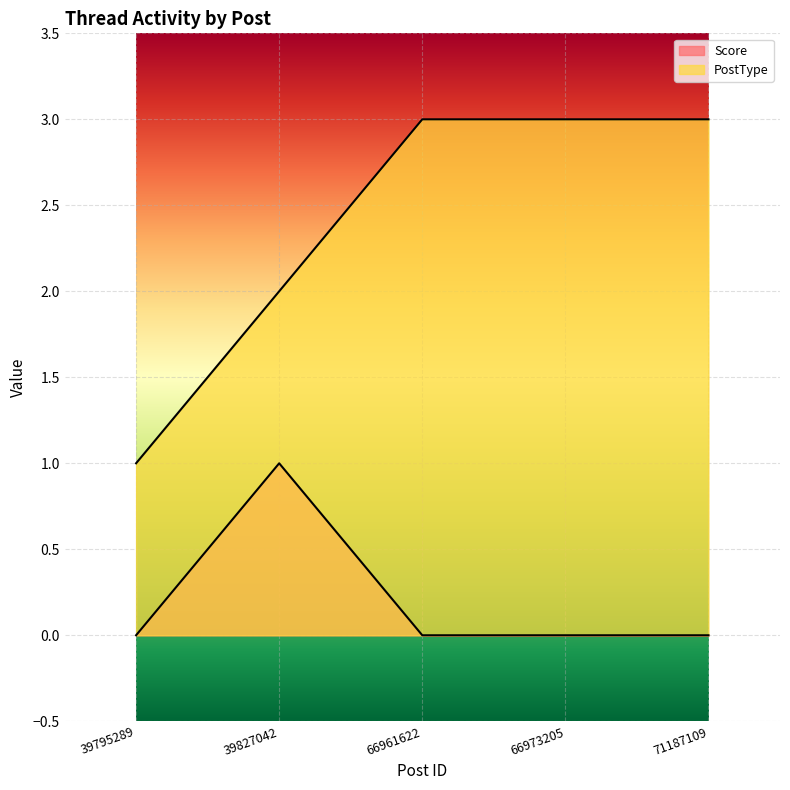

What is the sum of the PostType values at 71187109 and 66961622?

6